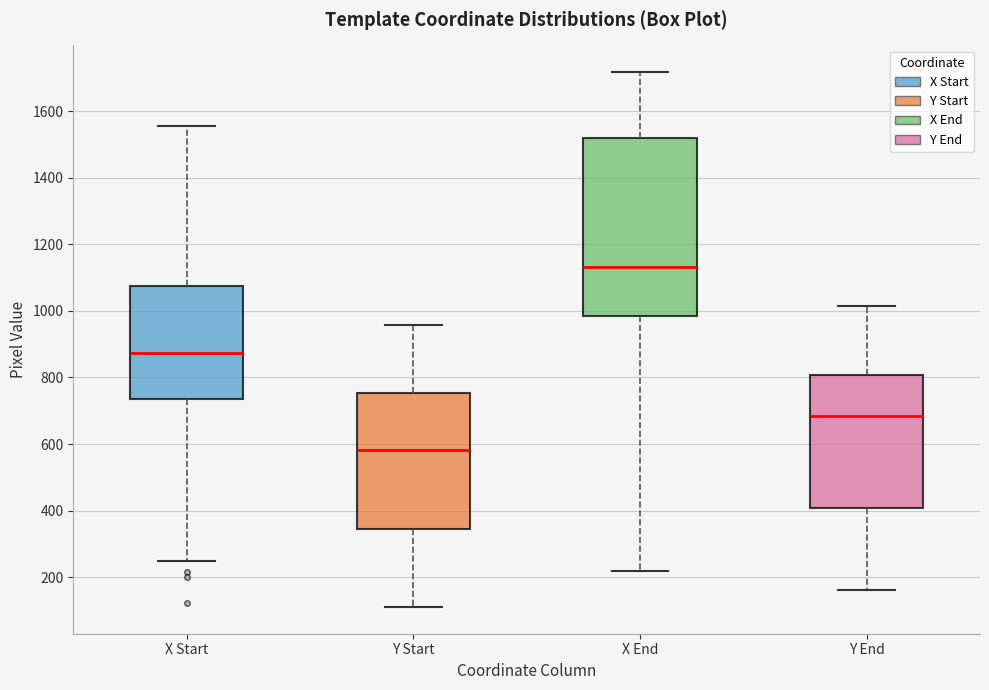

Comparing the boxes themselves (not the whiskers), which one is the tallest?

X End